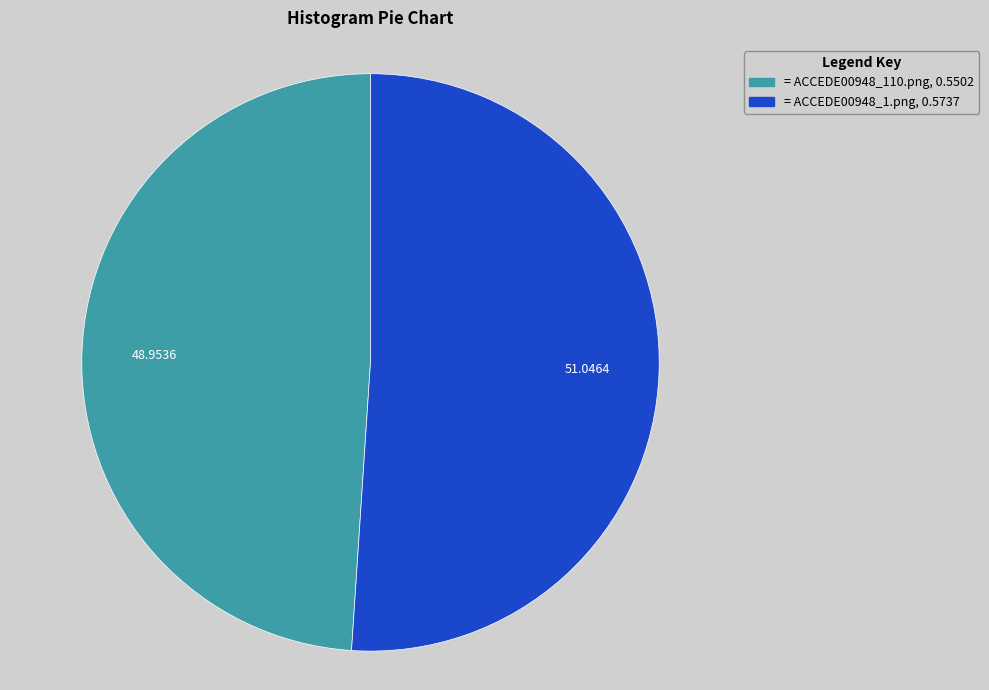

Is there a majority slice in this chart?

Yes